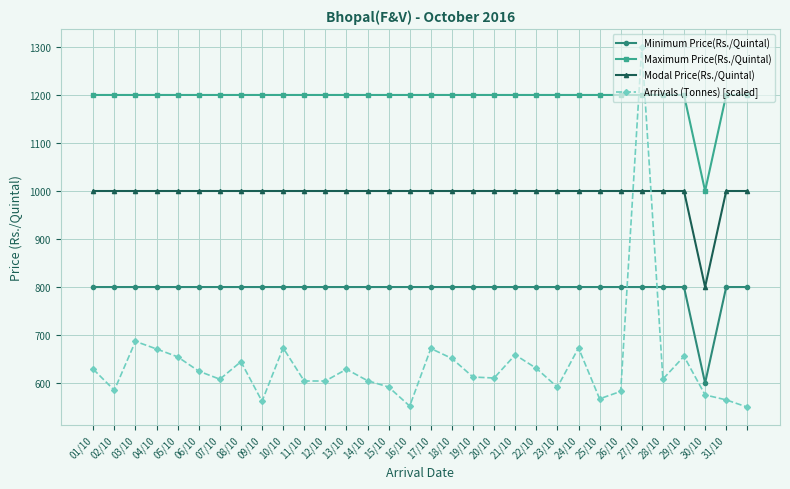

Which series has the largest total across all categories?

Maximum Price(Rs./Quintal)